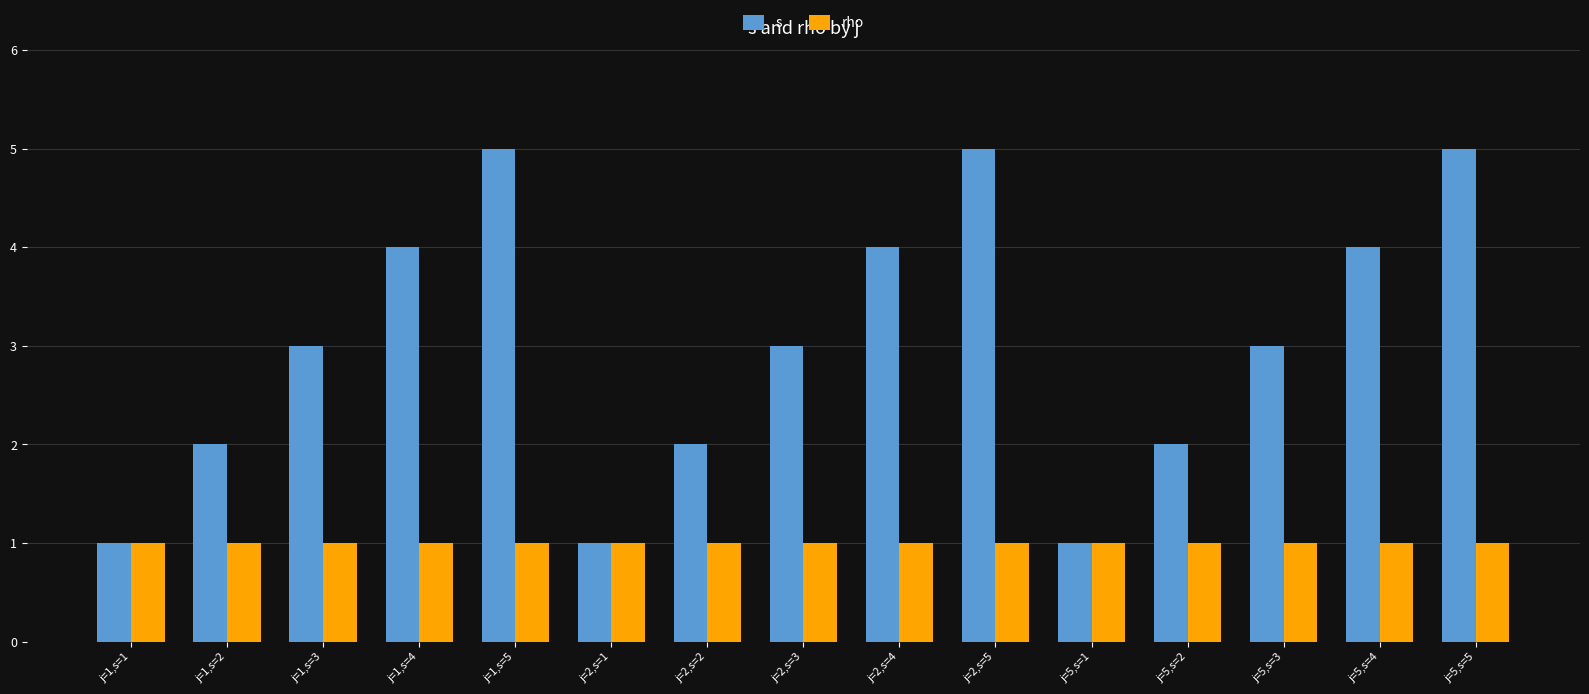

The value of rho at j=5,s=4 is 0. True or false?

False